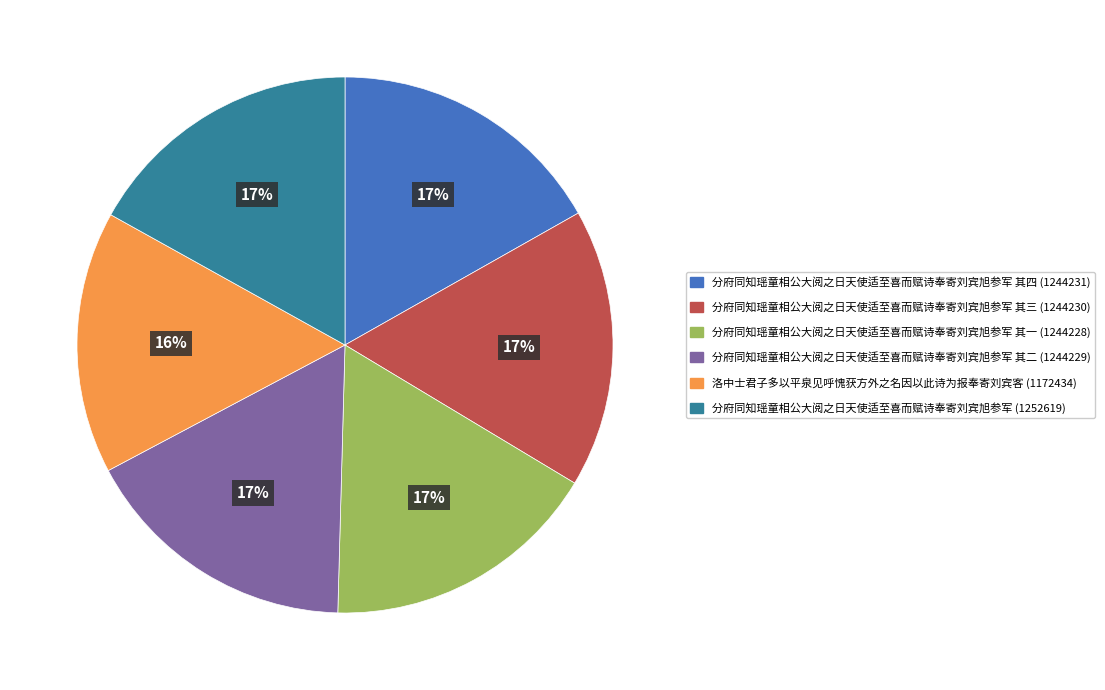

What is the ratio of the value at 分府同知瑶童相公大阅之日天使适至喜而赋诗奉寄刘宾旭参军 其一 (1244228) to the value at 分府同知瑶童相公大阅之日天使适至喜而赋诗奉寄刘宾旭参军 其三 (1244230)?

1.0